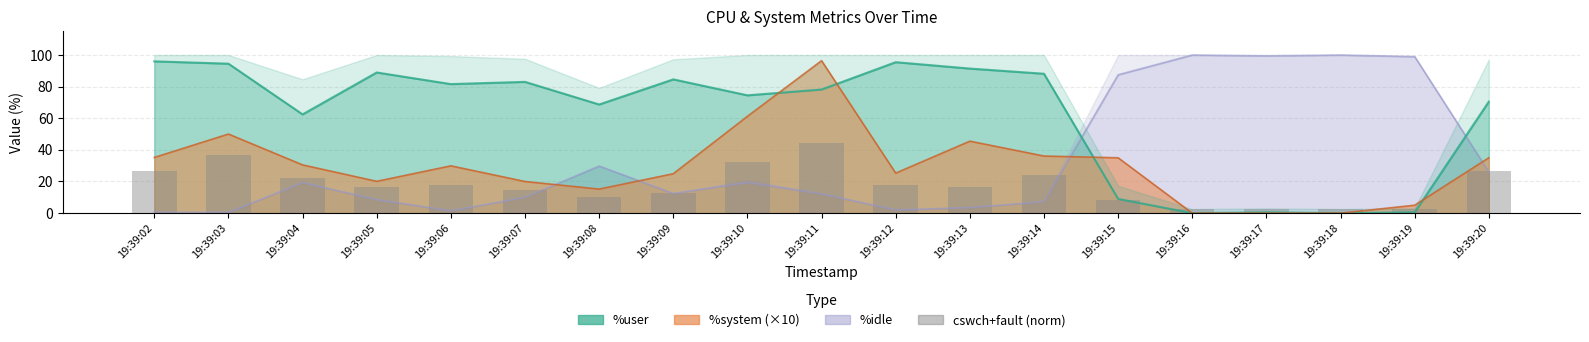

How many values exceed 16?

11